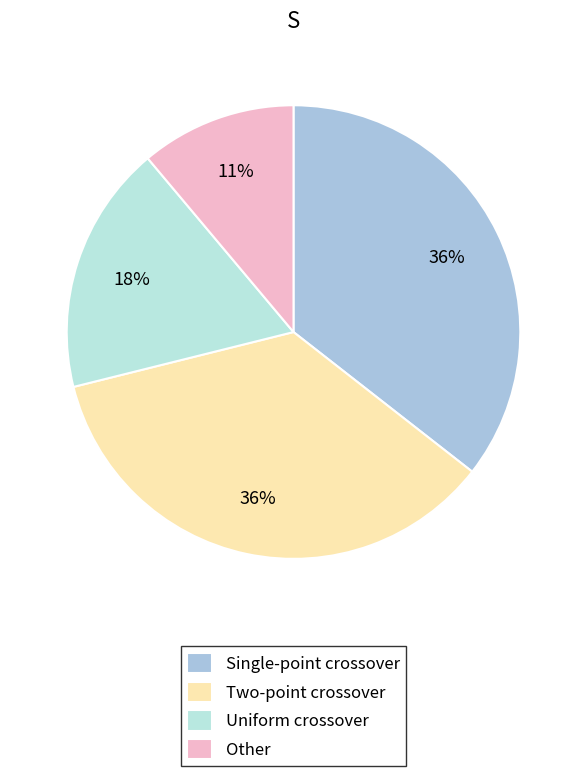

The Uniform crossover slice represents 23% of the pie. True or false?

False